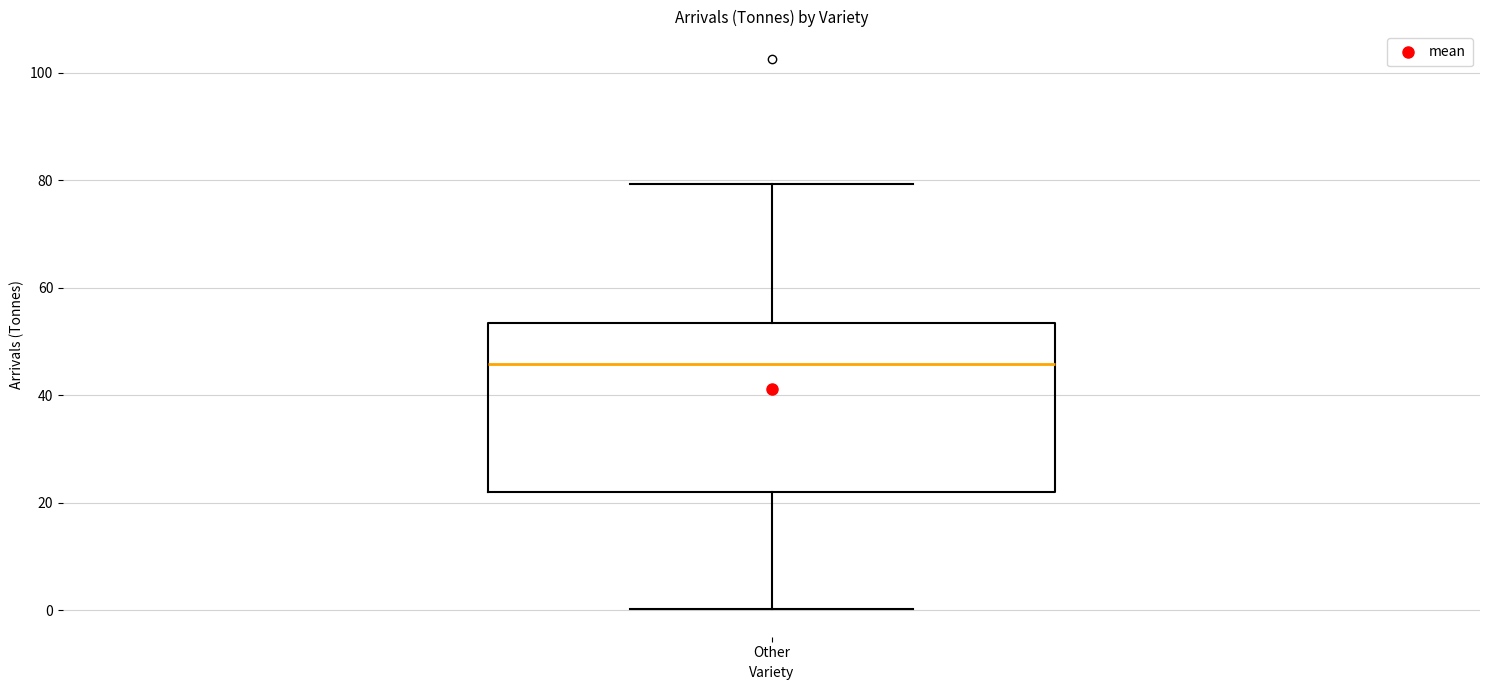

Read this box plot against the y-axis: the position of the median line, the range covered by the box, and the ends of both whiskers. The values are not printed on the chart, so give them approximately, as read against the axis.

median 46, box 22 to 54, whiskers 0 to 80